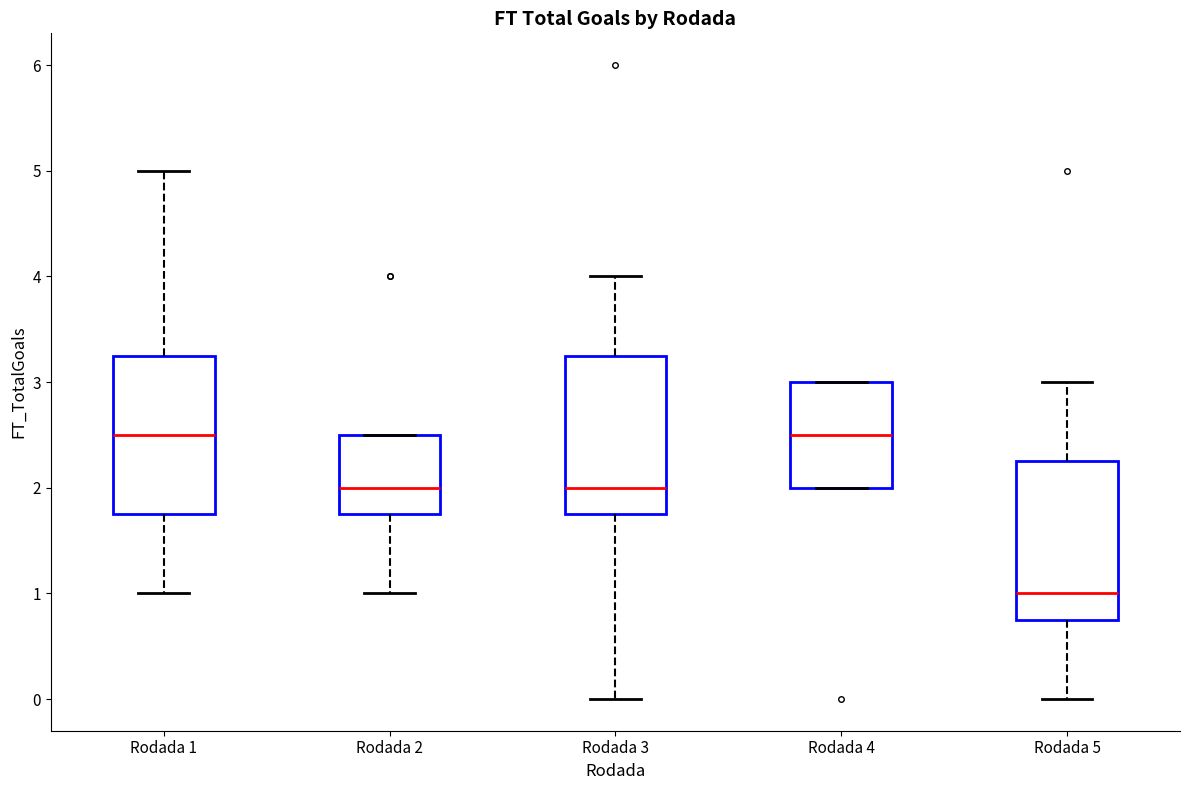

Reading left to right, read every box against the y-axis: the position of its median line, the range the box covers, and the ends of its whiskers. The values are not printed on the chart, so give them approximately, as read against the axis.

Rodada 1: median 2.5, box 1.8 to 3.3, whiskers 1.0 to 5.0
Rodada 2: median 2.0, box 1.8 to 2.5, whiskers 1.0 to 2.5
Rodada 3: median 2.0, box 1.8 to 3.3, whiskers 0.0 to 4.0
Rodada 4: median 2.5, box 2.0 to 3.0, whiskers 2.0 to 3.0
Rodada 5: median 1.0, box 0.8 to 2.3, whiskers 0.0 to 3.0